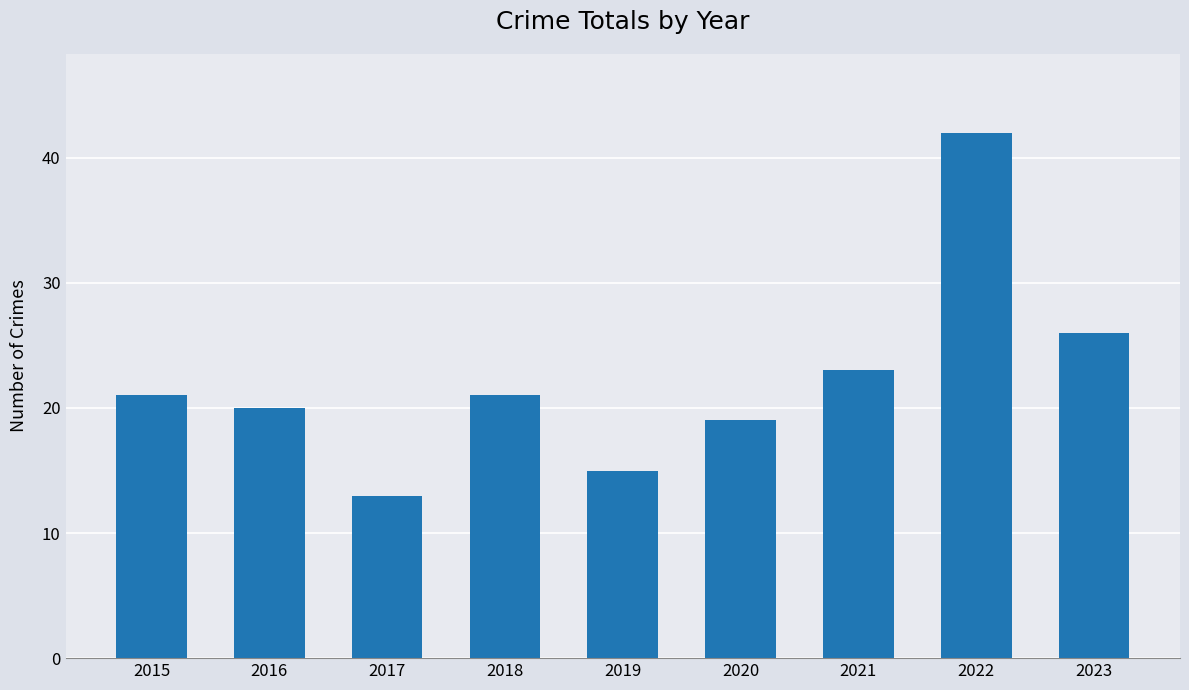

At which category does the chart reach its peak across all series?

2022